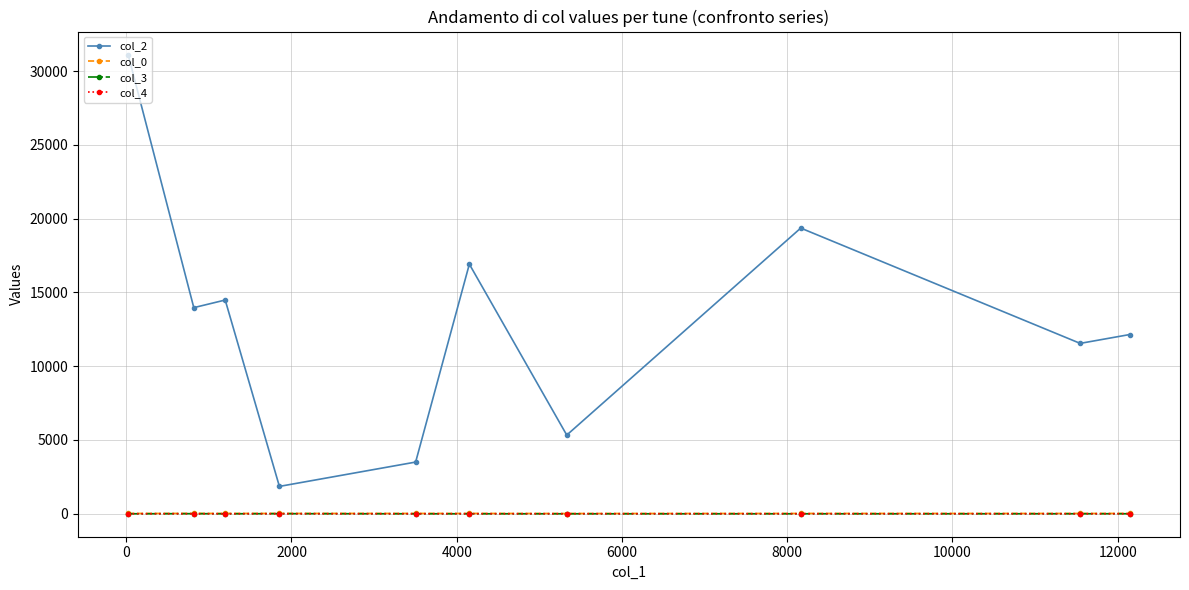

True or false: col_0 and col_4 intersect in this chart.

False